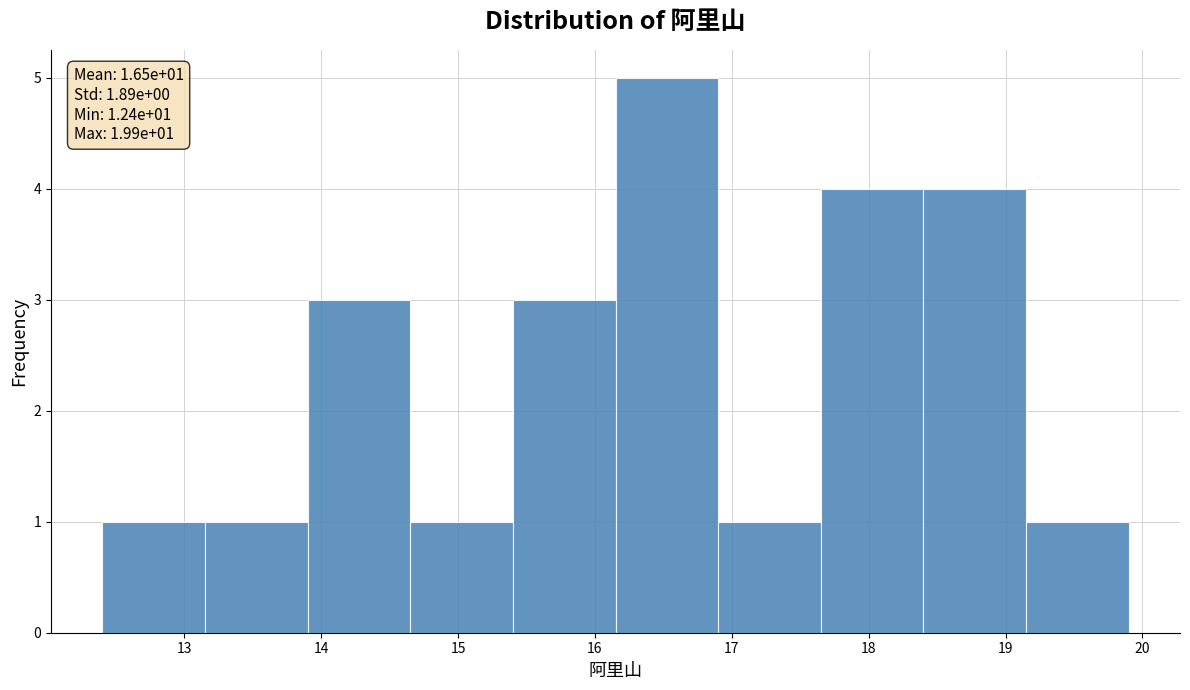

Which range on the x-axis has the tallest bar?

16.15 to 16.90